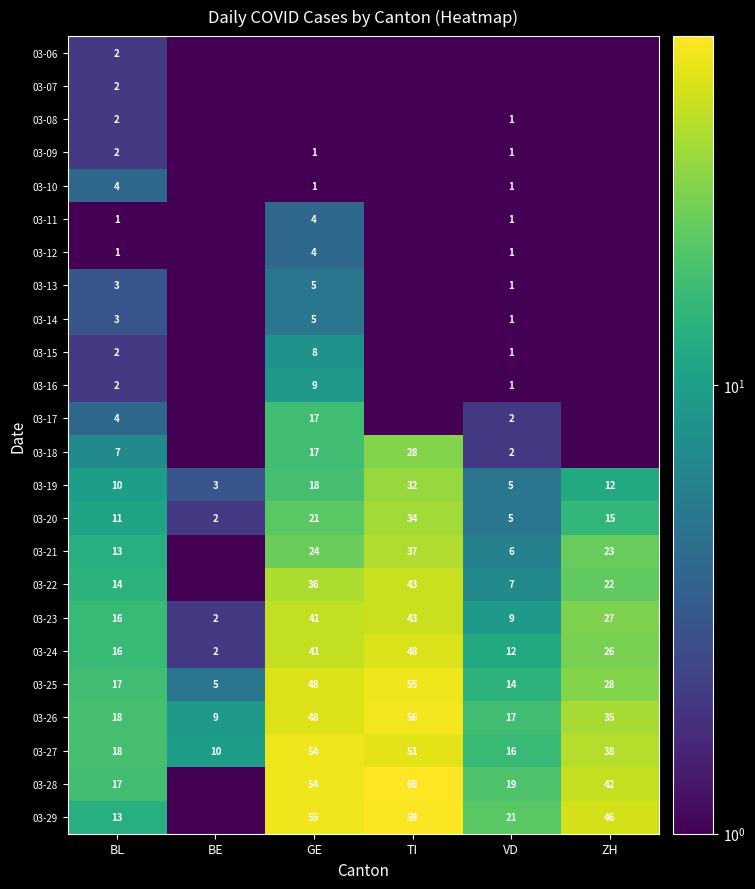

What is the minimum value for 03-24?

2.0